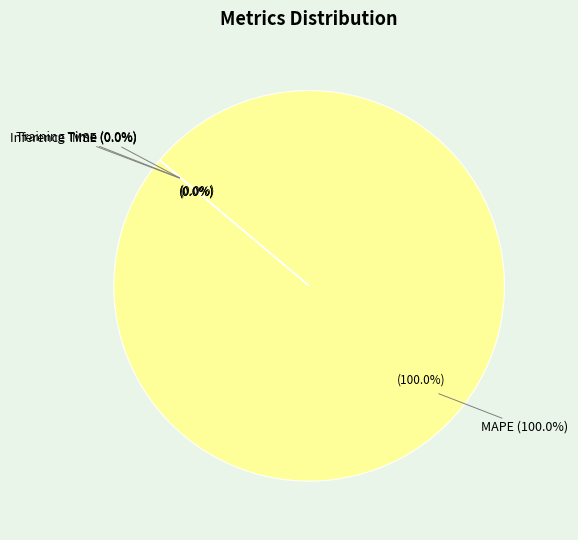

How many segments does this pie chart have?

4